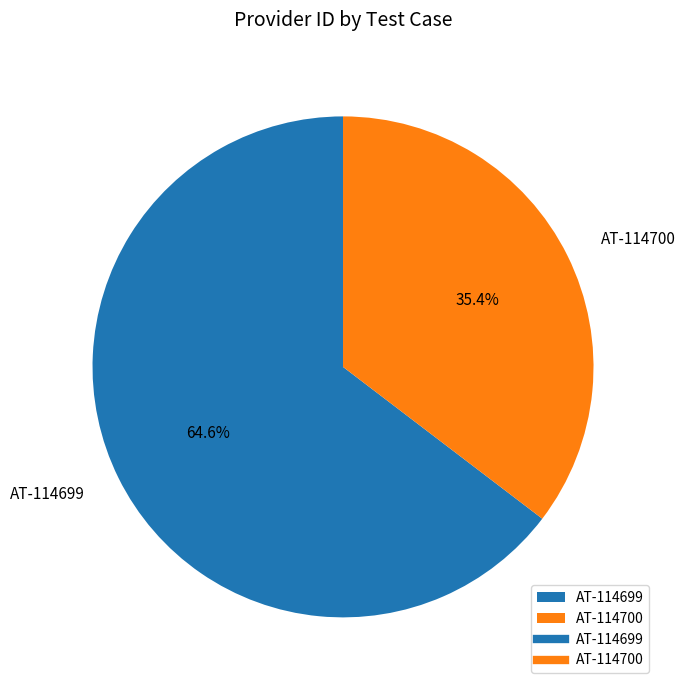

Which category has the biggest portion of the pie?

AT-114699